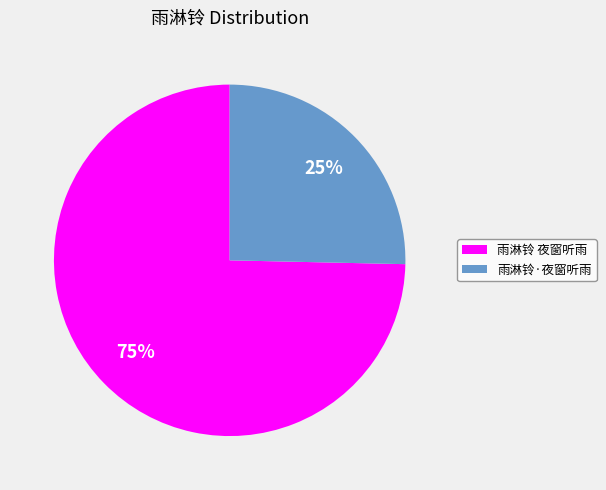

Is there a majority slice in this chart?

Yes